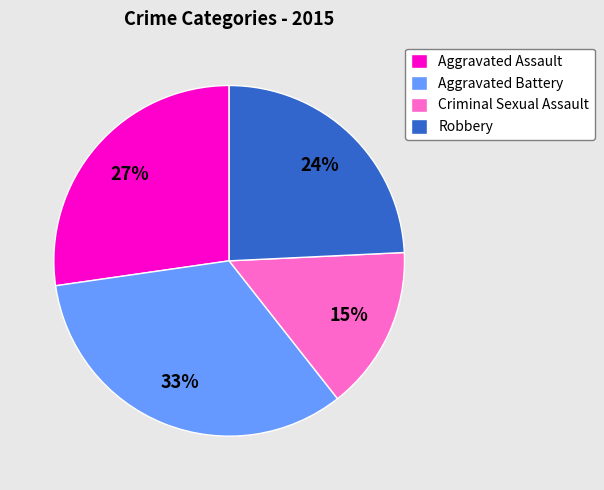

Approximately how many times larger is the value at Aggravated Assault compared to Aggravated Battery?

0.8